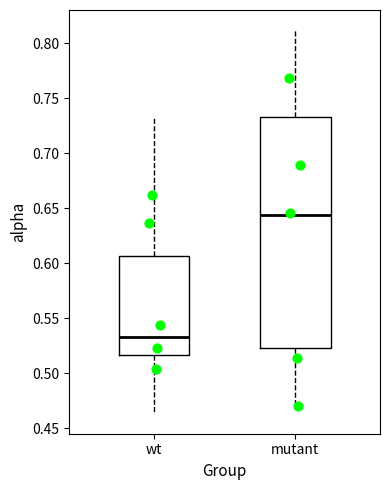

Reading left to right, read every box against the y-axis: the position of its median line, the range the box covers, and the ends of its whiskers. The values are not printed on the chart, so give them approximately, as read against the axis.

wt: median 0.535, box 0.515 to 0.605, whiskers 0.465 to 0.735
mutant: median 0.645, box 0.525 to 0.735, whiskers 0.470 to 0.815